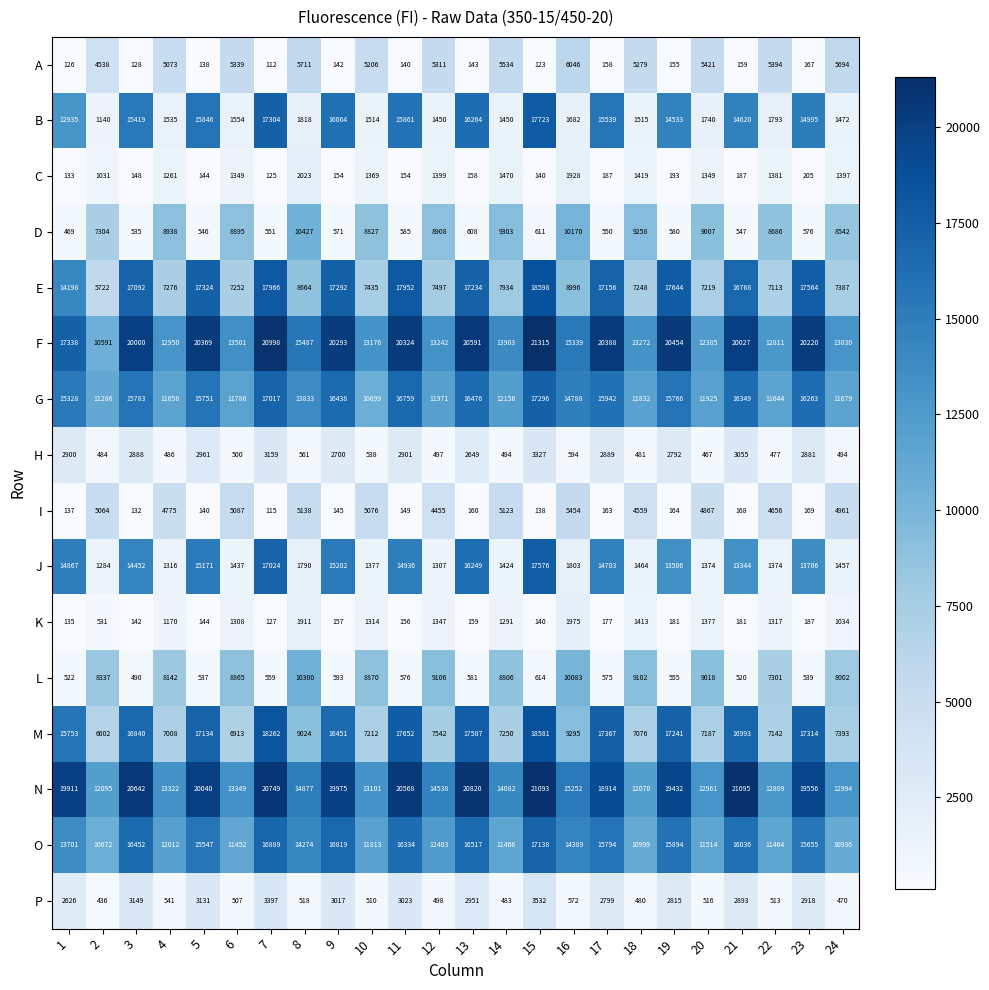

Is the value of N at 4 greater than the value of M at 22?

Yes